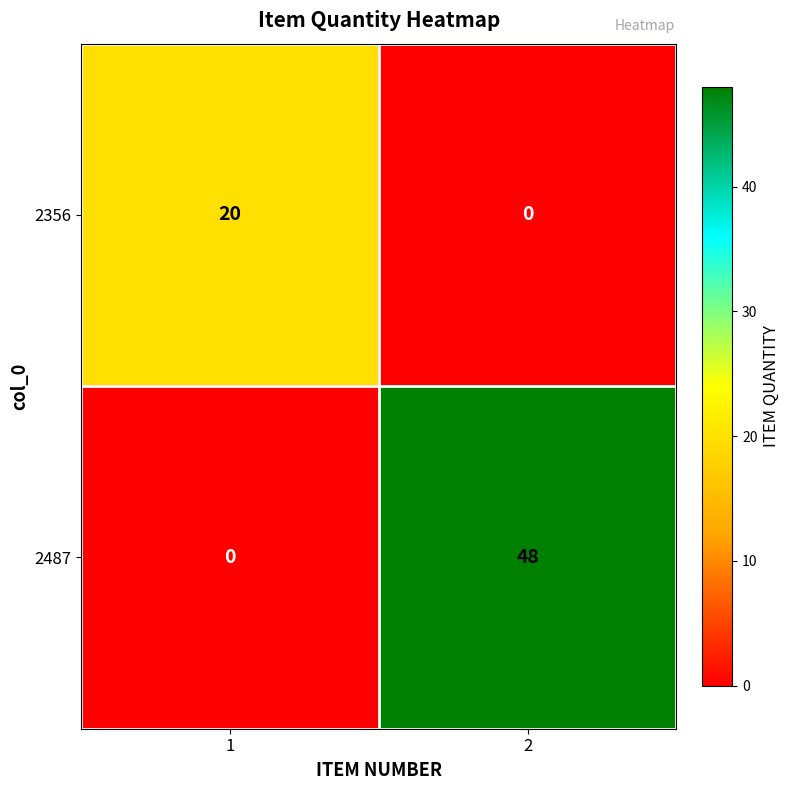

How many data points does each series have?

2